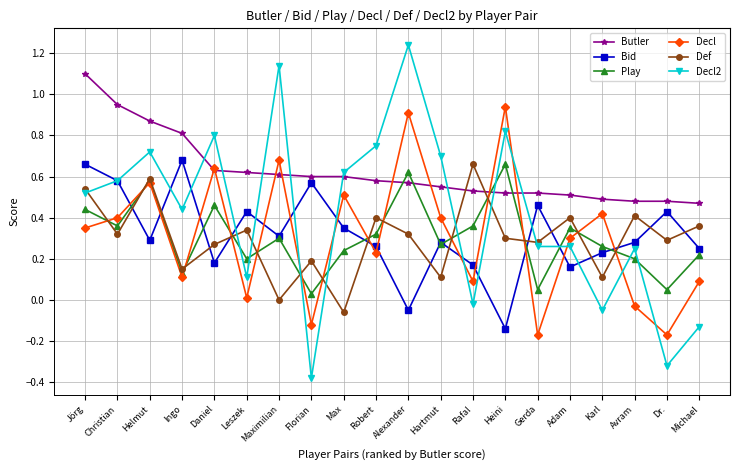

Between which two adjacent categories do Decl and Def first intersect?

Jörg and Christian